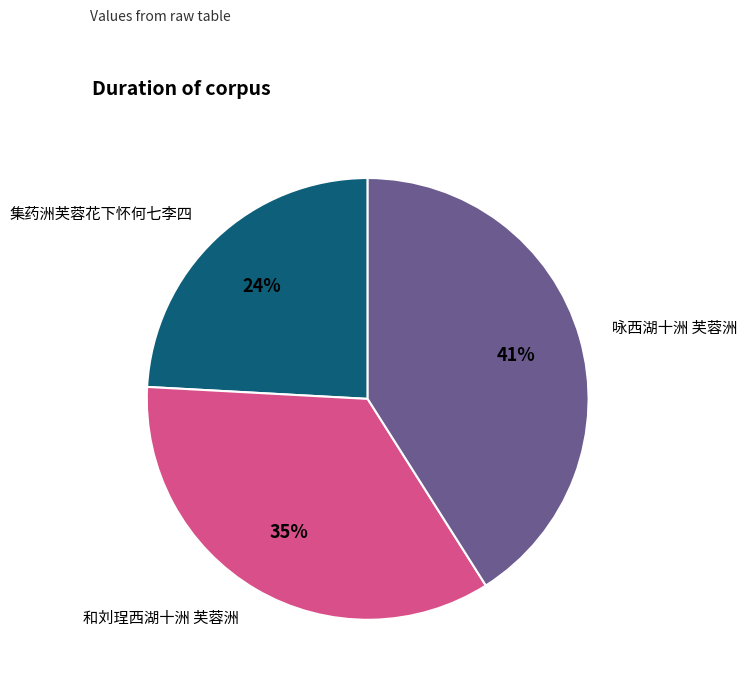

Do 和刘珵西湖十洲 芙蓉洲 and 集药洲芙蓉花下怀何七李四 together represent more than half of the pie?

Yes